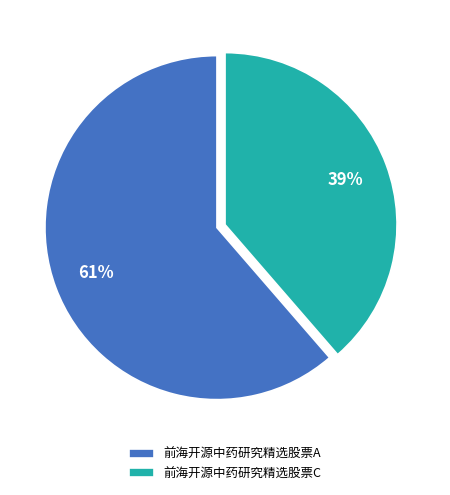

To the nearest percent, what is the combined percentage of 前海开源中药研究精选股票A and 前海开源中药研究精选股票C?

100%